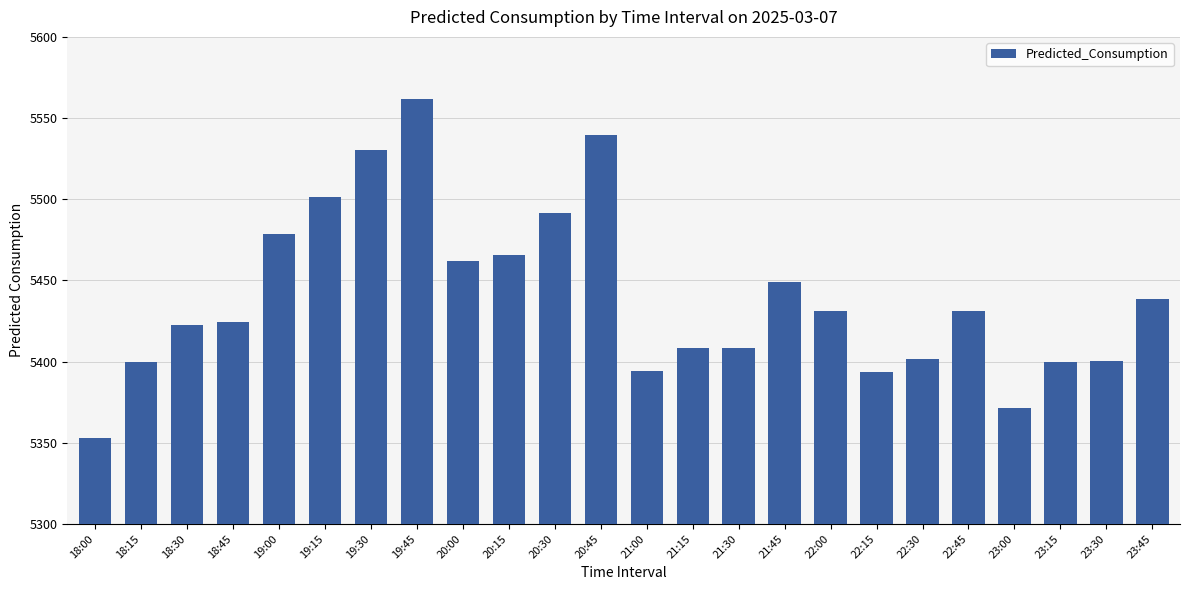

The value at 21:30 is 5408.4. True or false?

True